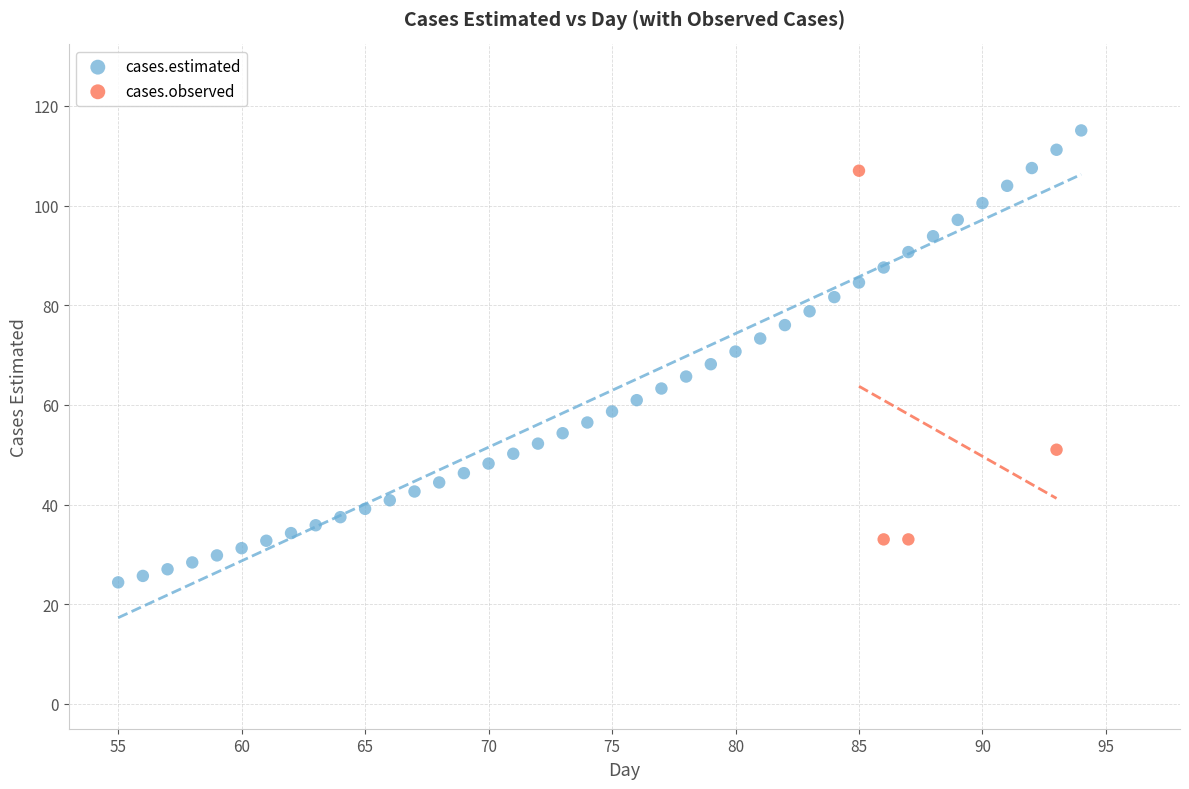

Which series reaches the minimum Y coordinate?

cases.estimated